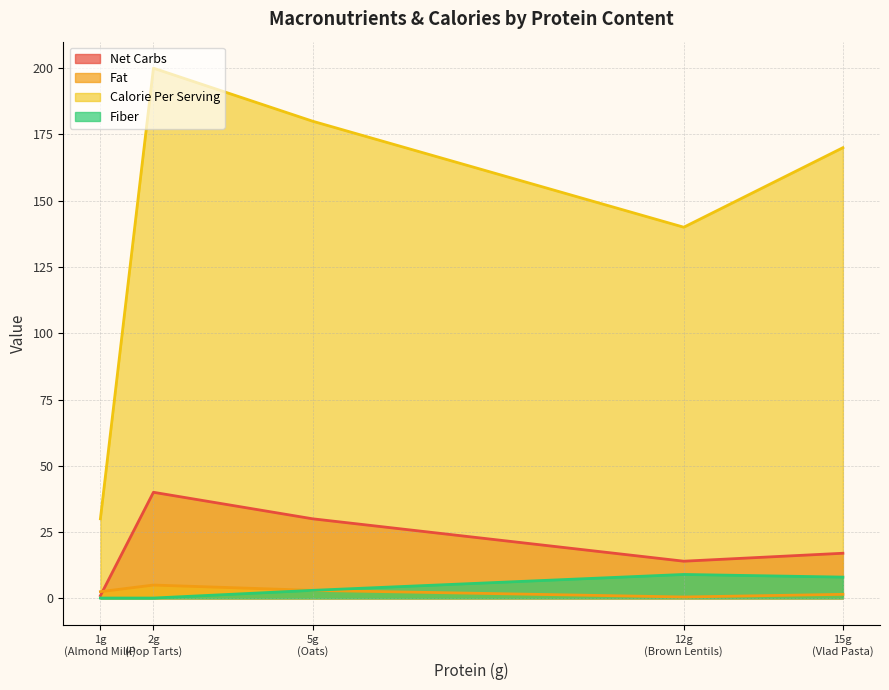

How many lines are shown in the chart?

4